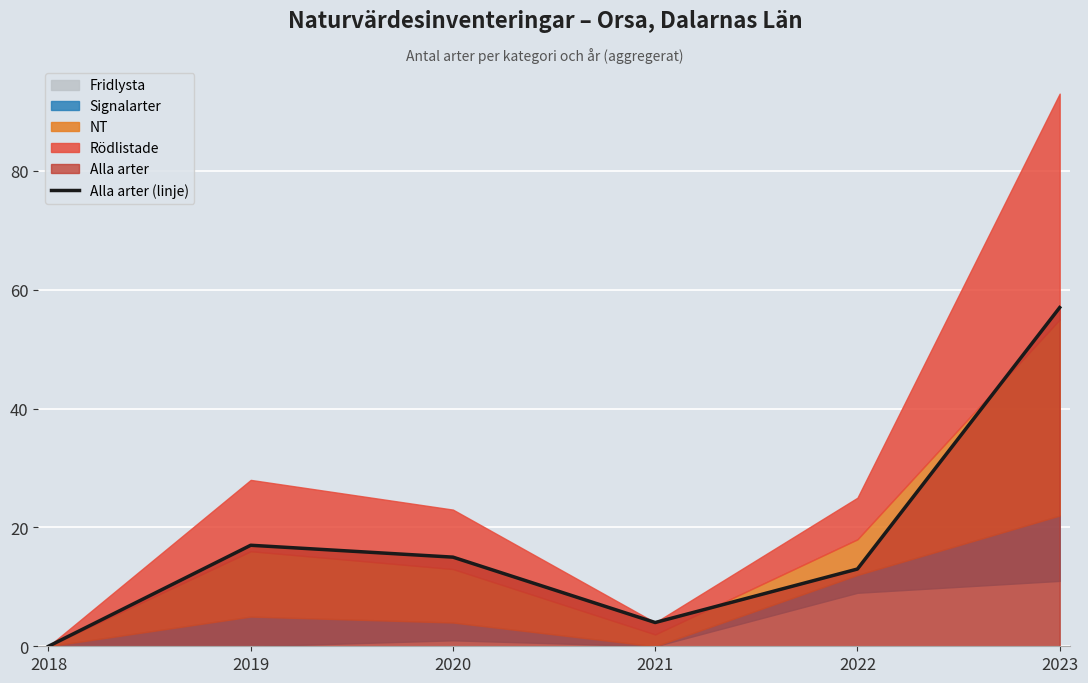

At which label is the value closest to 28?

2019